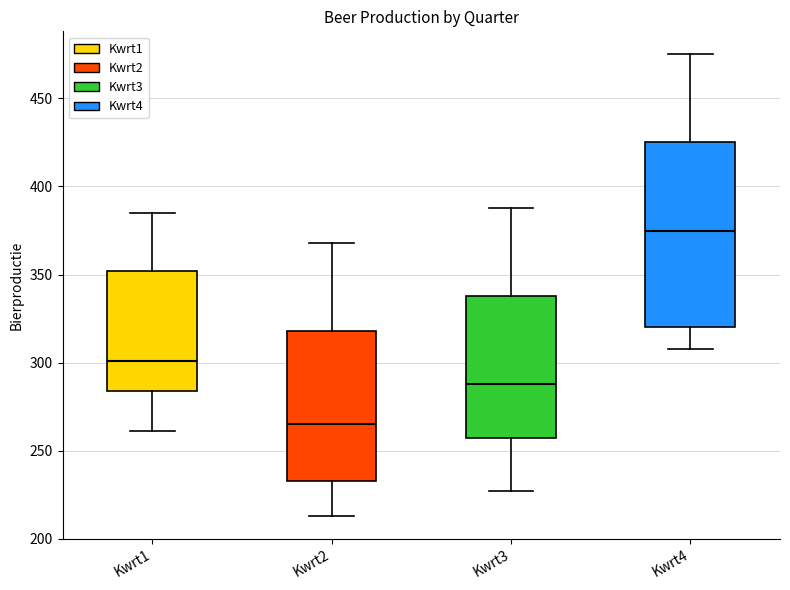

Reading left to right, transcribe this box plot: for each box, give where its median line is, the range the box spans, and where its two whiskers end, as read against the y-axis. The values are not printed on the chart, so give them approximately, as read against the axis.

Kwrt1: median 300, box 285 to 350, whiskers 260 to 385
Kwrt2: median 265, box 235 to 320, whiskers 215 to 370
Kwrt3: median 290, box 255 to 340, whiskers 225 to 390
Kwrt4: median 375, box 320 to 425, whiskers 310 to 475